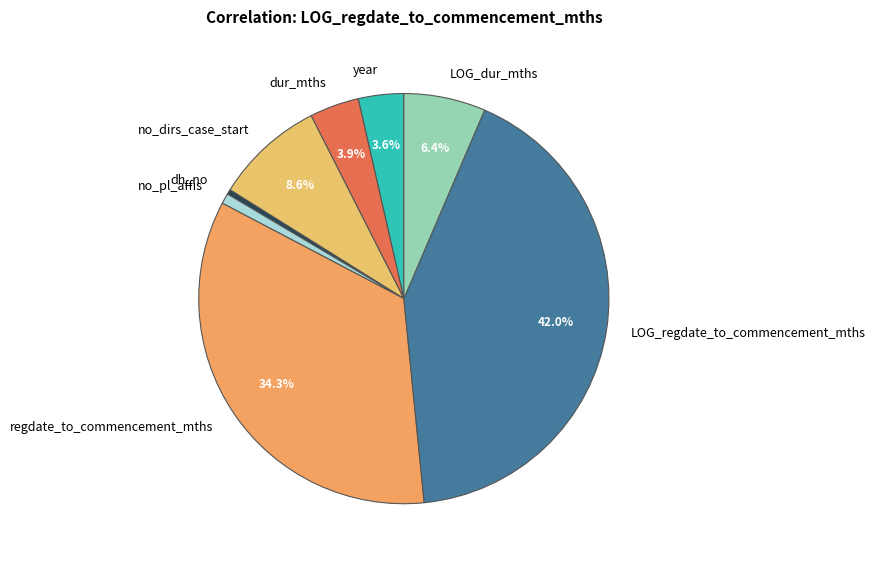

True or false: dur_mths accounts for 4% of the total.

True